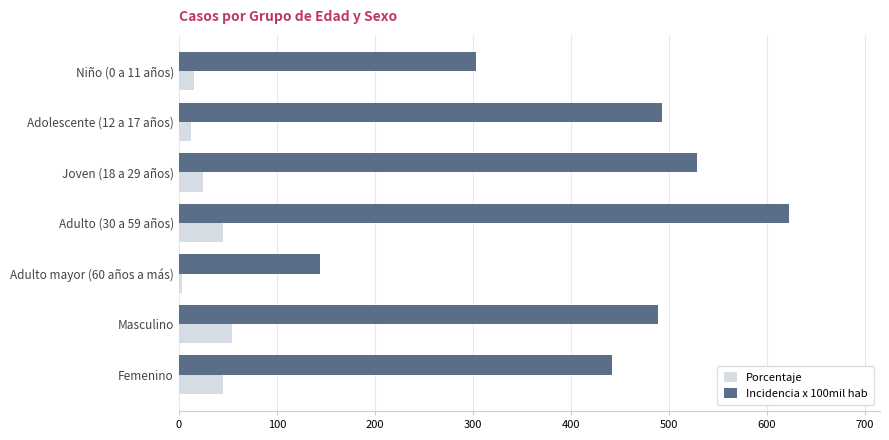

The value of Incidencia x 100mil hab at Masculino is 305.0. True or false?

False